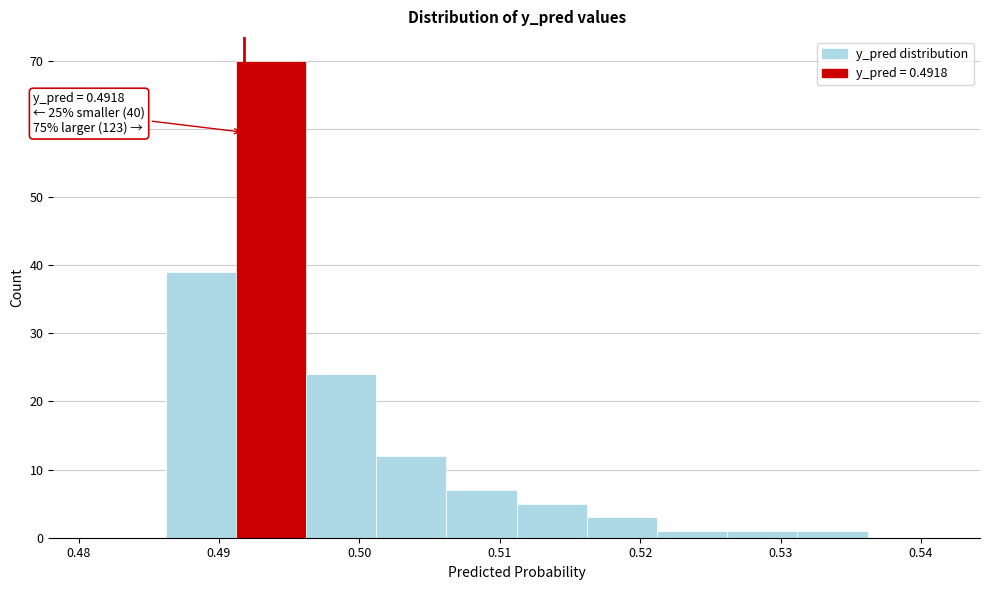

Which range on the x-axis has the tallest bar?

0.491 to 0.496